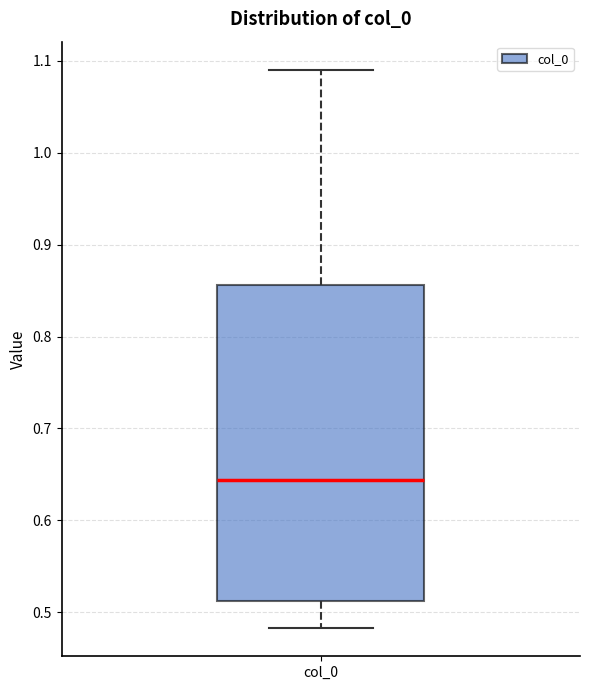

Transcribe this box plot: give where the median line is, the range the box spans, and where the two whiskers end, as read against the y-axis. The values are not printed on the chart, so give them approximately, as read against the axis.

median 0.64, box 0.51 to 0.86, whiskers 0.48 to 1.09